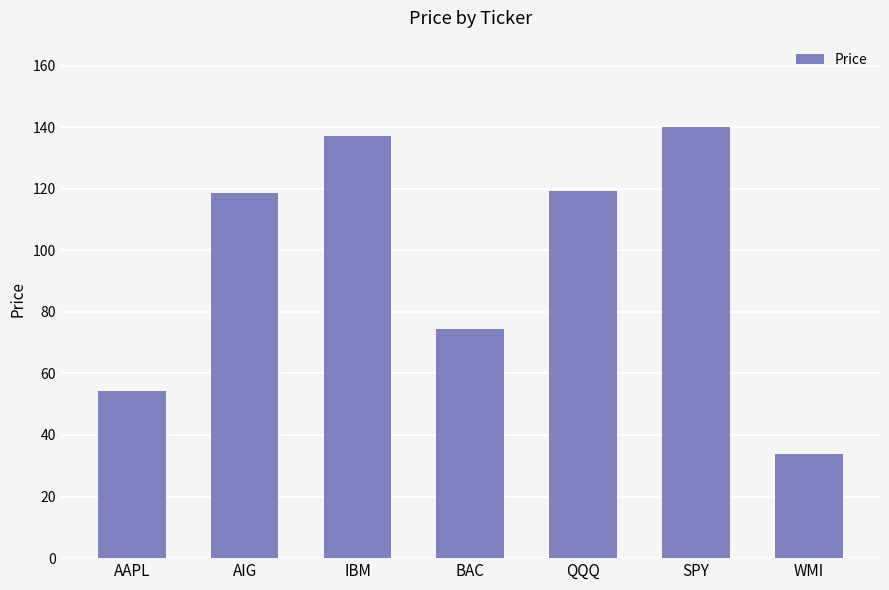

Between QQQ and AAPL, which is larger?

QQQ